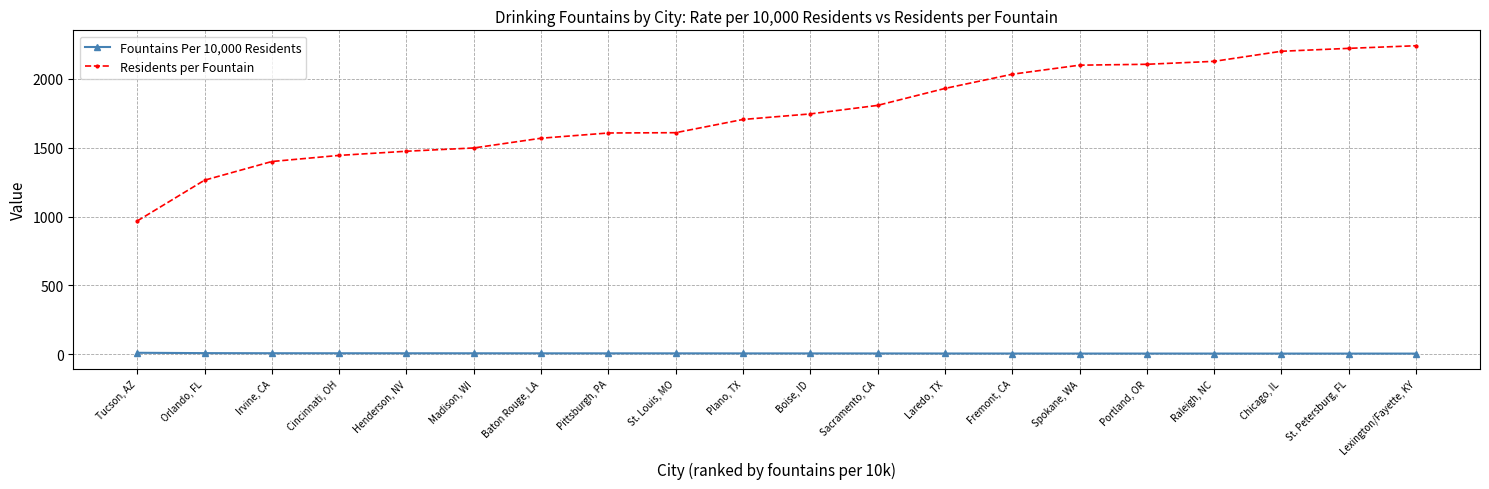

Is the value of Fountains Per 10,000 Residents at Henderson, NV greater than the value of Residents per Fountain at Plano, TX?

No